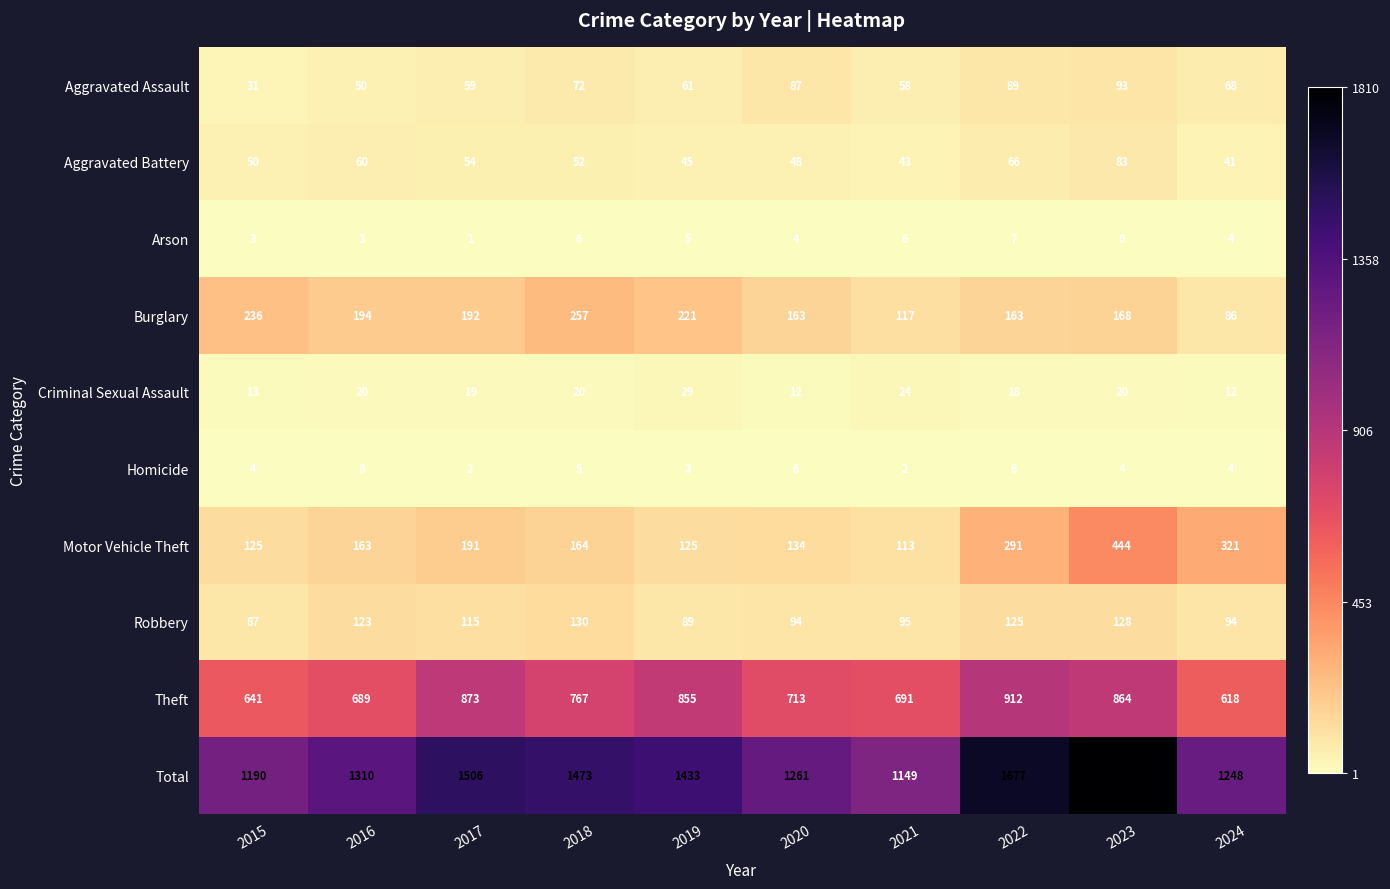

What is the average value of the Criminal Sexual Assault series?

19